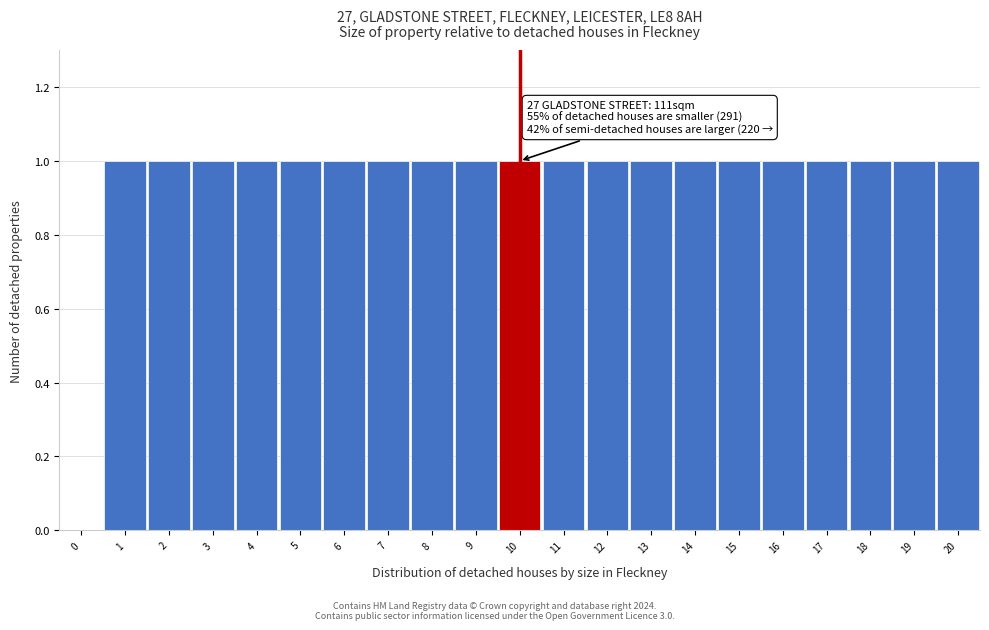

Reading left to right, list all the values displayed in this chart.

0=0	1=1	2=1	3=1	4=1	5=1	6=1	7=1	8=1	9=1	10=1	11=1	12=1	13=1	14=1	15=1	16=1	17=1	18=1	19=1	20=1